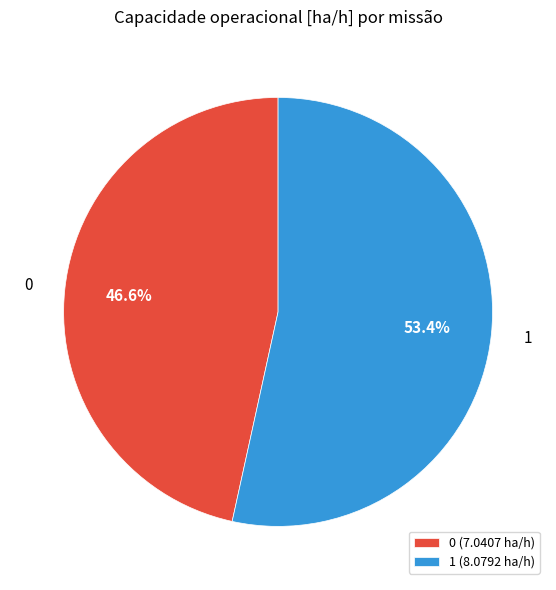

Which category has the biggest portion of the pie?

1